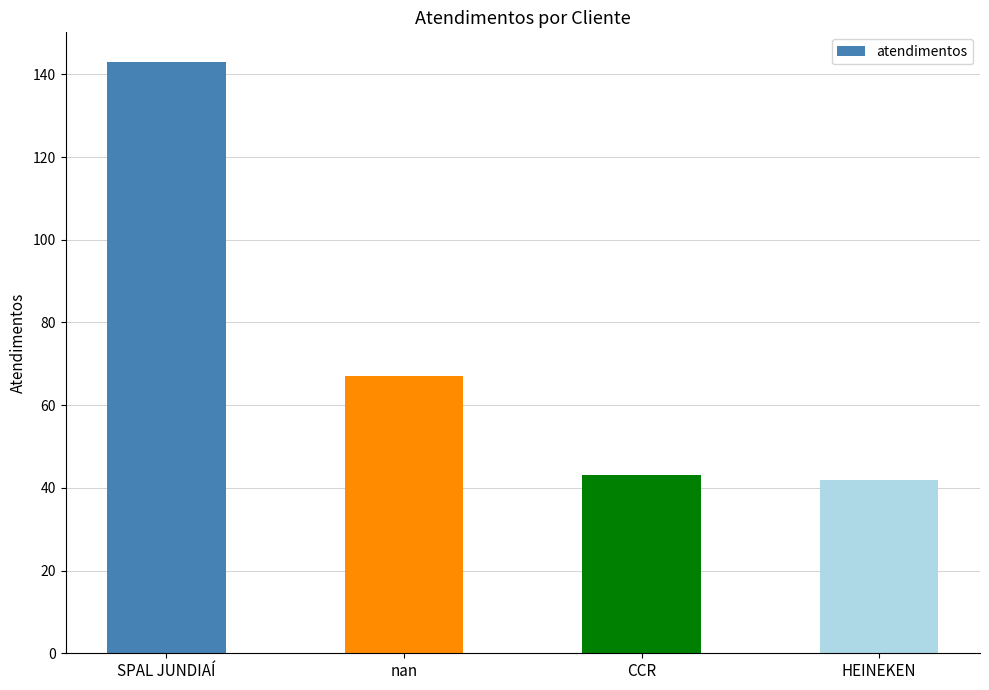

What position from the left is CCR?

3